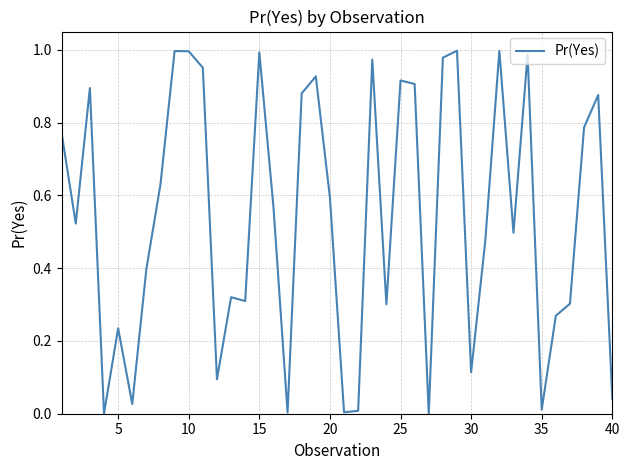

Reading left to right, list all the values displayed in this chart.

0.8	0.5	0.9	0.0	0.2	0.0	0.4	0.6	1.0	1.0	1.0	0.1	0.3	0.3	1.0	0.6	0.0	0.9	0.9	0.6	0.0	0.0	1.0	0.3	0.9	0.9	0.0	1.0	1.0	0.1	0.5	1.0	0.5	1.0	0.0	0.3	0.3	0.8	0.9	0.0